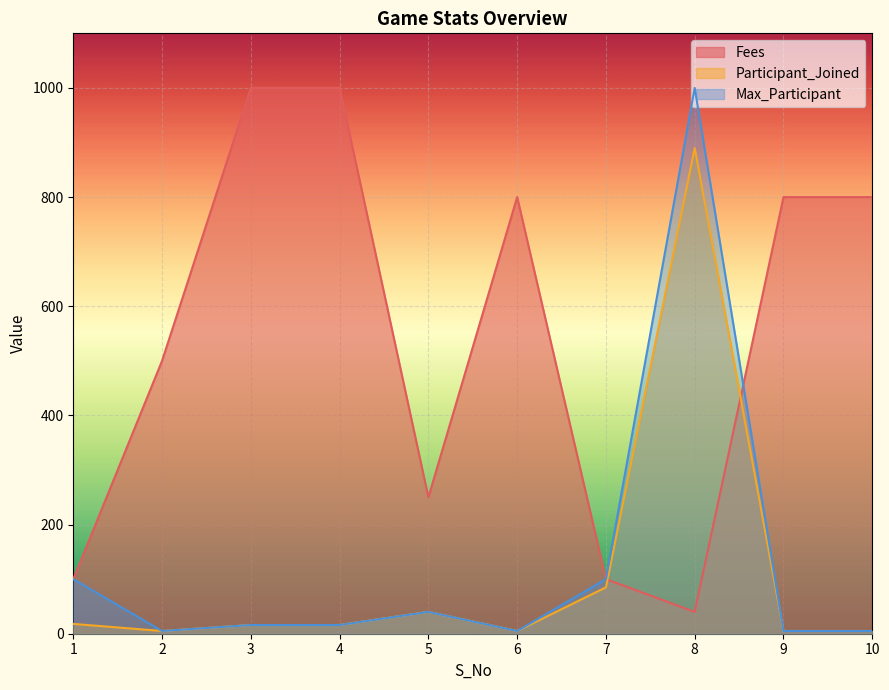

Rank the series at 5 from lowest to highest value.

Participant_Joined, Max_Participant, Fees